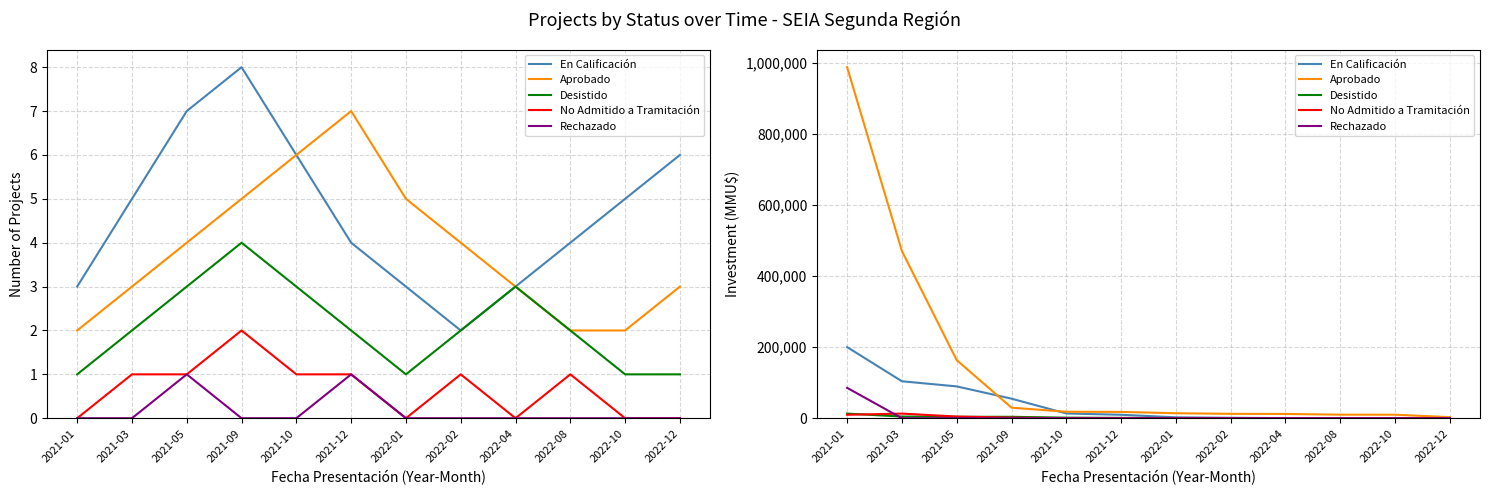

Reading right to left, transcribe all the data shown in this chart.

En Calificación: 2022-12=0	2022-10=0	2022-08=5	2022-04=288	2022-02=1200	2022-01=2576	2021-12=9720	2021-10=13360	2021-09=55000	2021-05=89500	2021-03=103917	2021-01=200000
Aprobado: 2022-12=3000	2022-10=9900	2022-08=10000	2022-04=12000	2022-02=12400	2022-01=14000	2021-12=17760	2021-10=18175	2021-09=29712	2021-05=163308	2021-03=470000	2021-01=987000
Desistido: 2022-12=0	2022-10=0	2022-08=0	2022-04=0	2022-02=150	2022-01=288	2021-12=1000	2021-10=1600	2021-09=4000	2021-05=4000	2021-03=4700	2021-01=13000
No Admitido a Tramitación: 2022-12=0	2022-10=0	2022-08=0	2022-04=0	2022-02=0	2022-01=0	2021-12=0	2021-10=0	2021-09=1600	2021-05=4700	2021-03=13000	2021-01=9720
Rechazado: 2022-12=0	2022-10=0	2022-08=0	2022-04=0	2022-02=0	2022-01=0	2021-12=0	2021-10=0	2021-09=0	2021-05=0	2021-03=0	2021-01=85400